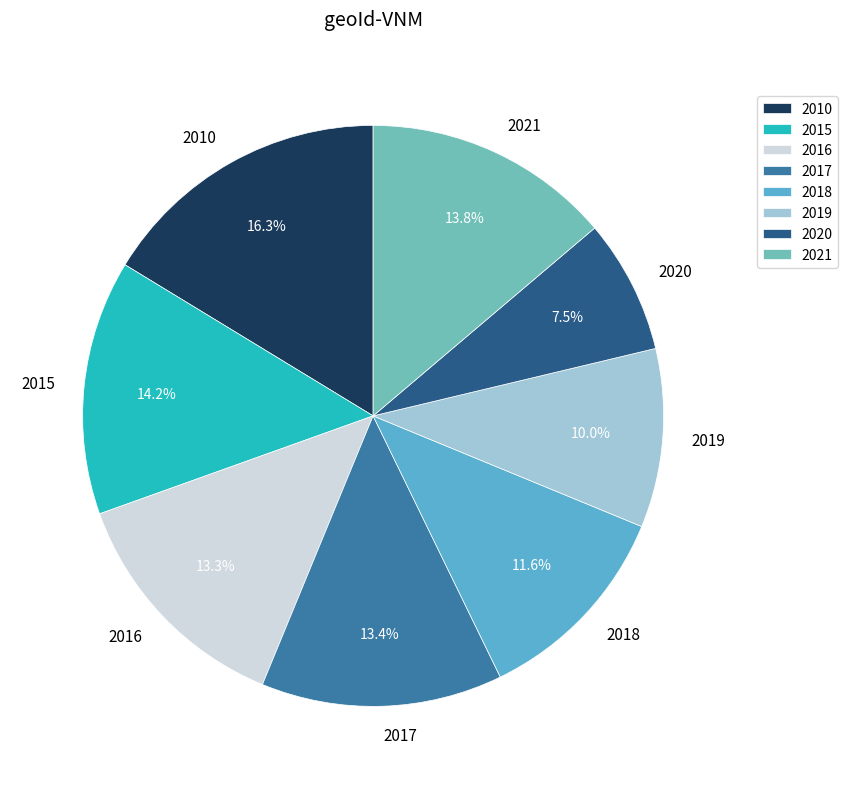

Is the sum of 2020 and 2018 greater than half?

No